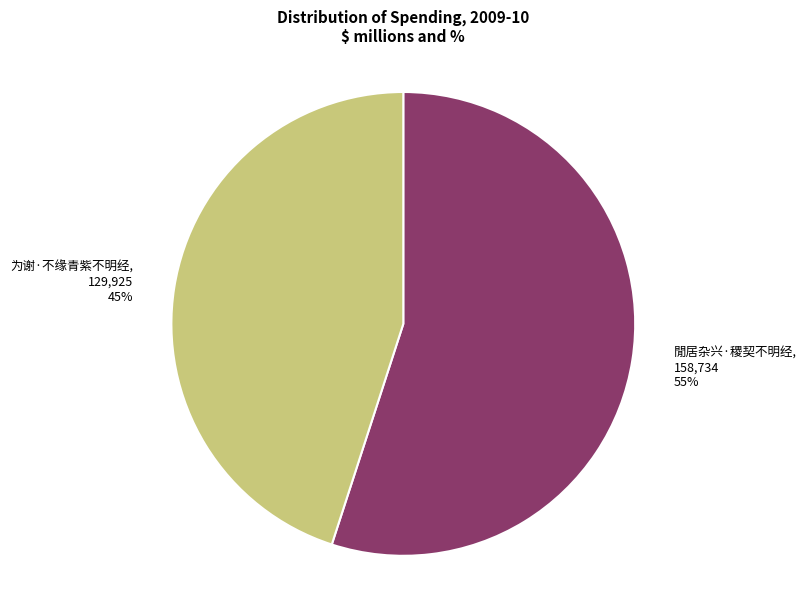

Rank the categories by value from highest to lowest.

閒居杂兴·稷契不明经, 为谢·不缘青紫不明经